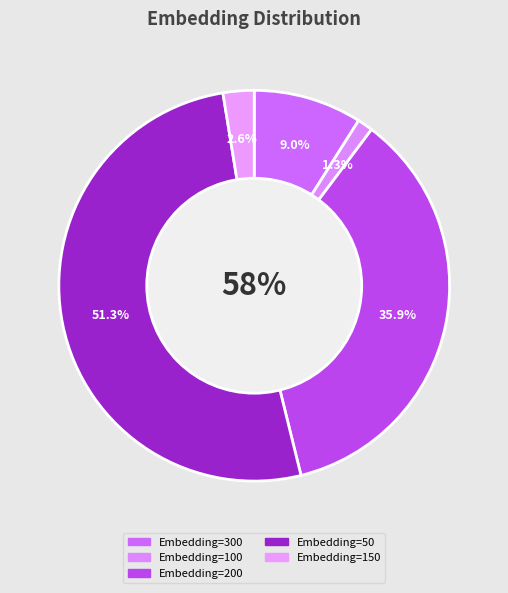

Approximately how many times larger is the value at Embedding=200 compared to Embedding=300?

4.0